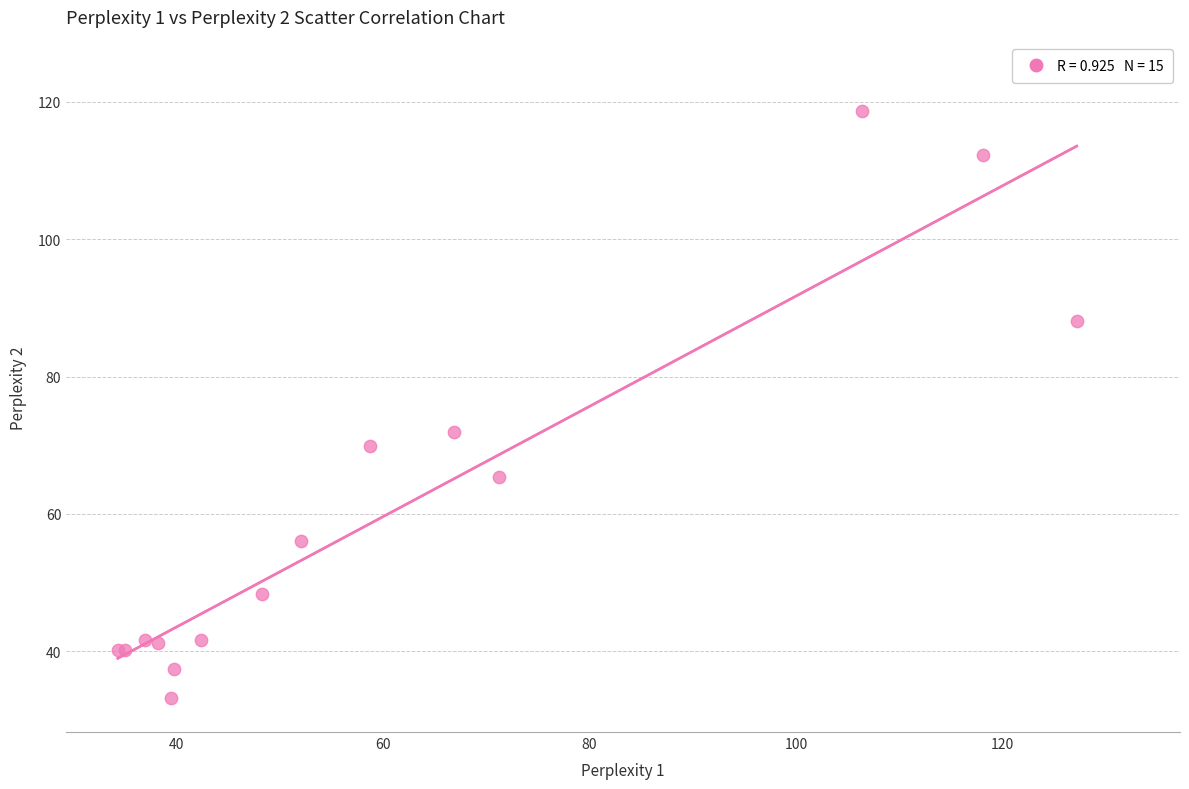

What Y value in the scatter plot is closest to 75?

72.0